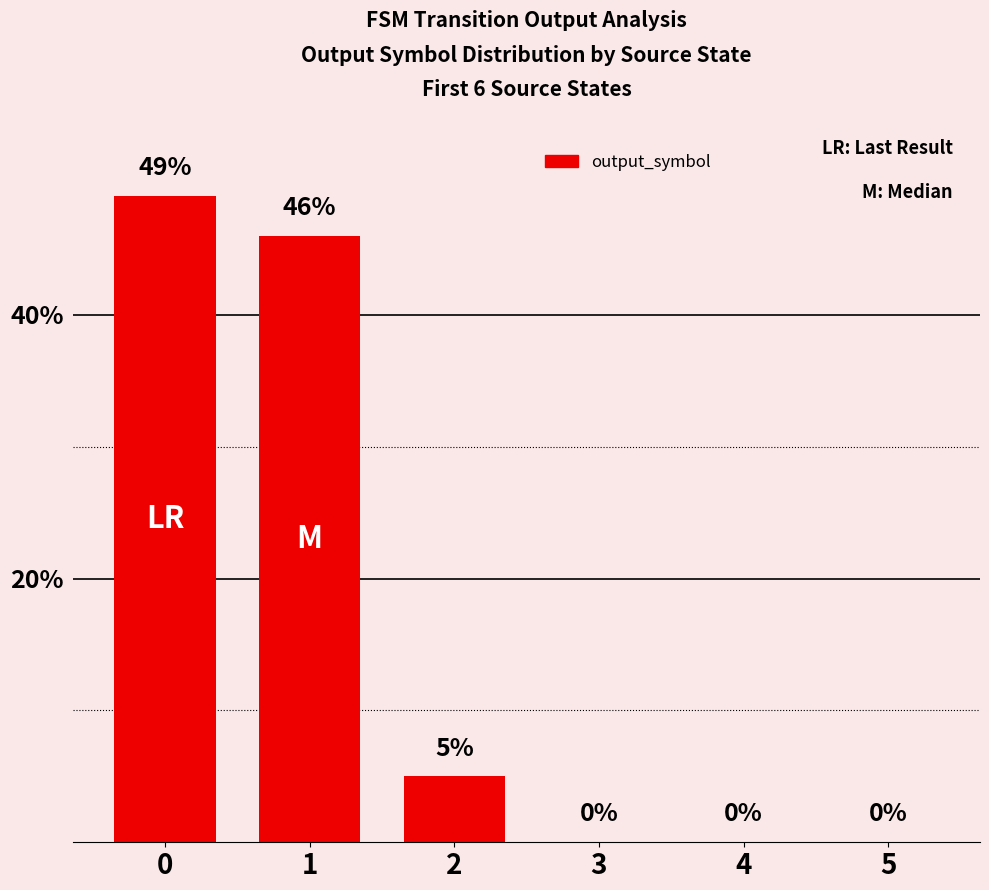

What is the sum of the values at 5 and 2?

5